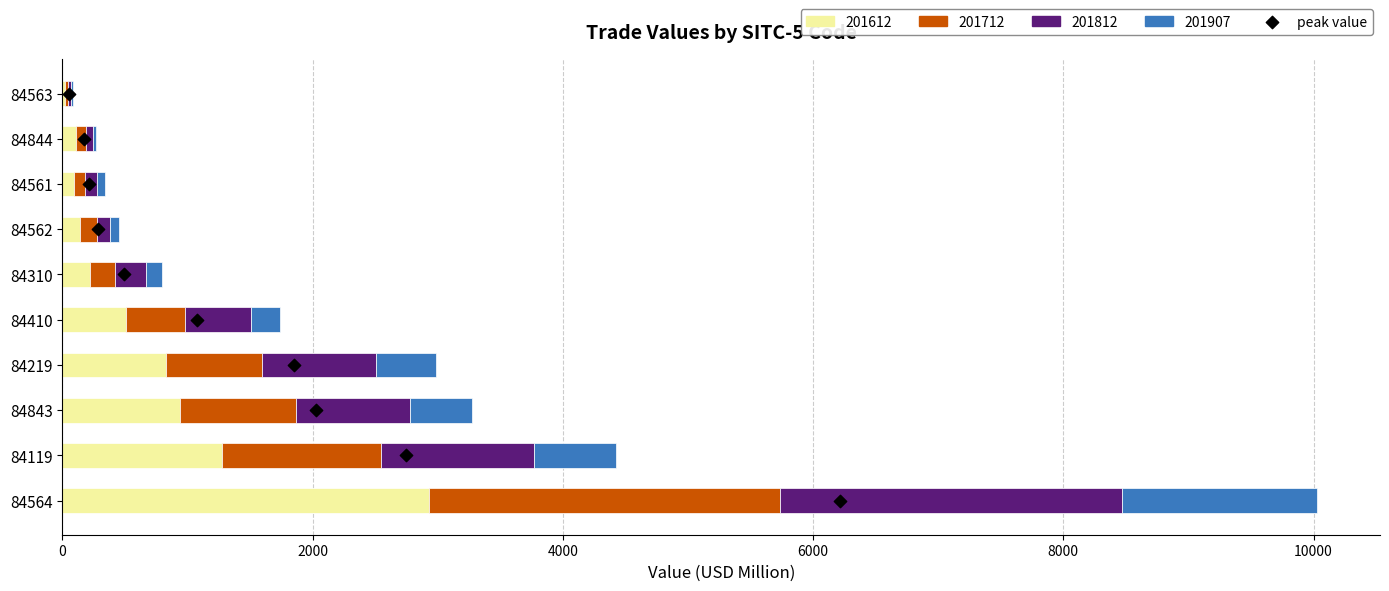

Which has a higher value, 8000 or 6000?

8000